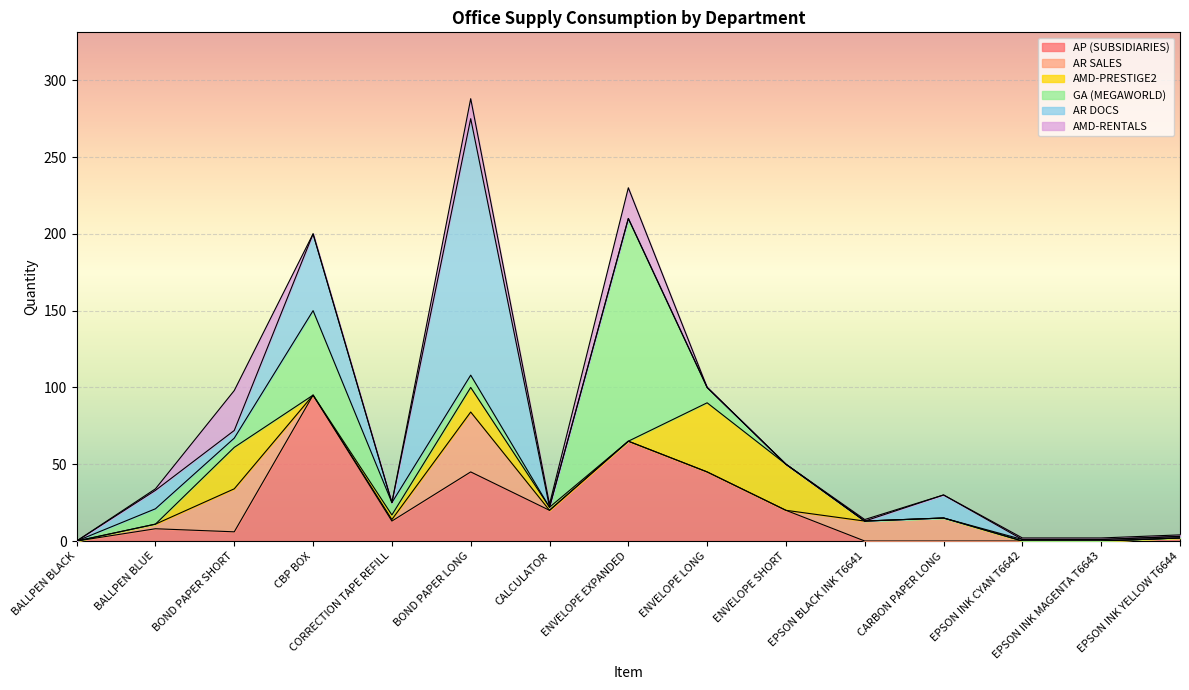

What is the difference between the highest and lowest values at ENVELOPE EXPANDED?

145